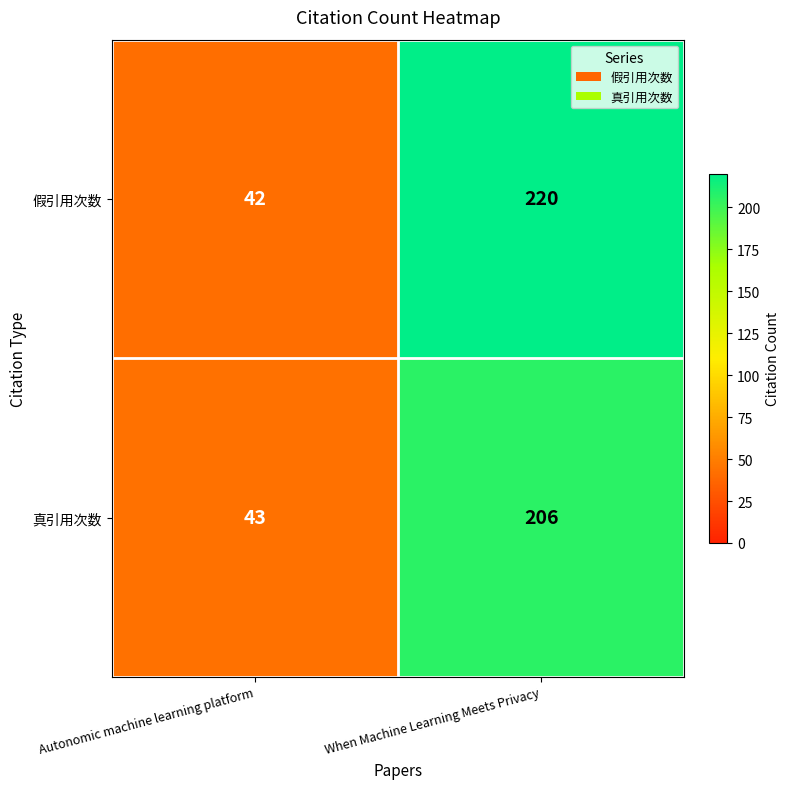

What is the maximum value shown in the chart?

220